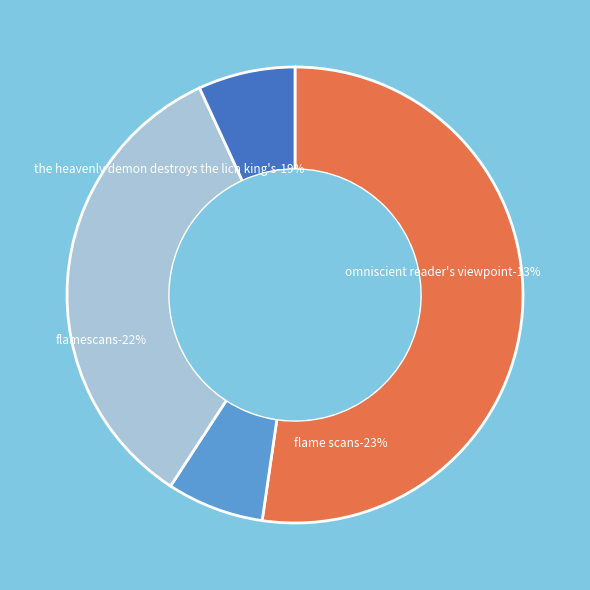

The 31 slice represents 42% of the pie. True or false?

False